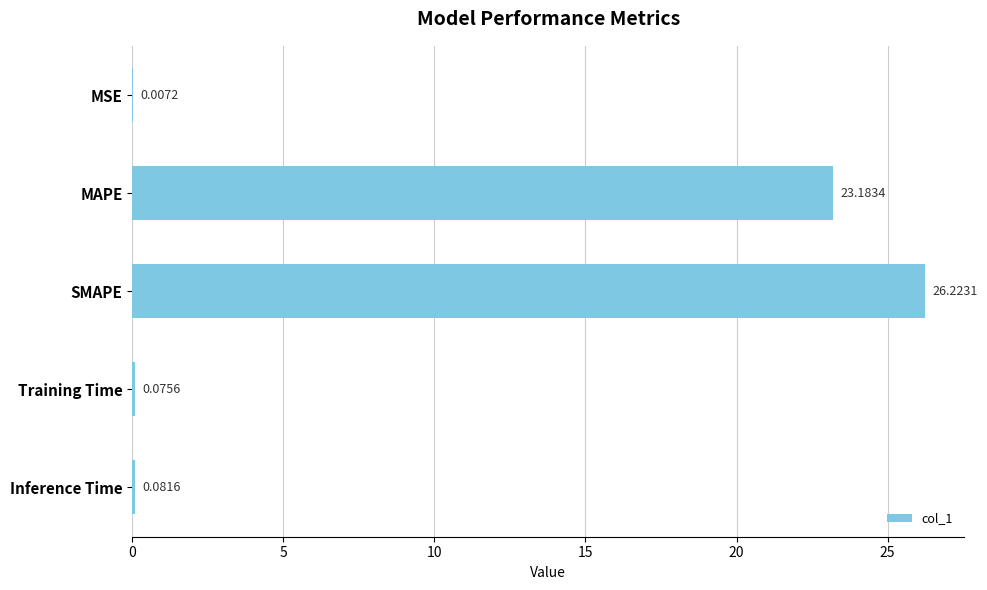

Where is the data nearest to the value 13?

MAPE